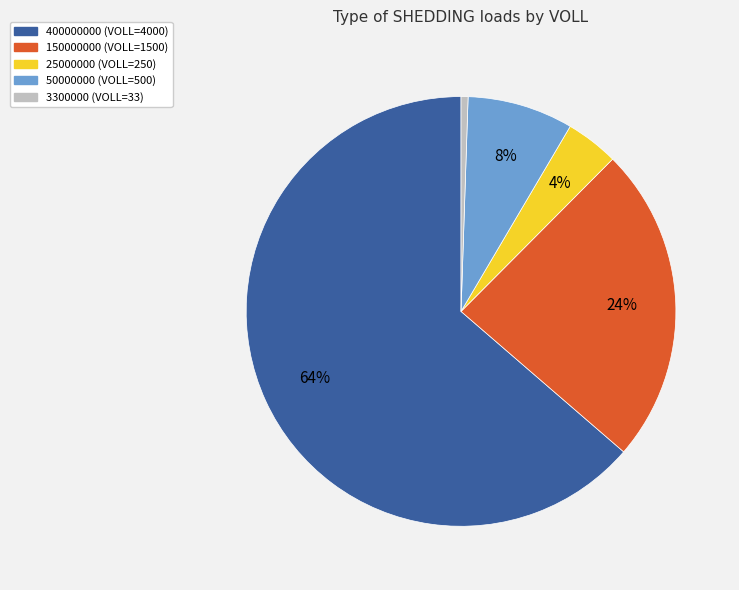

Rank the categories by value from lowest to highest.

3300000, 25000000, 50000000, 150000000, 400000000